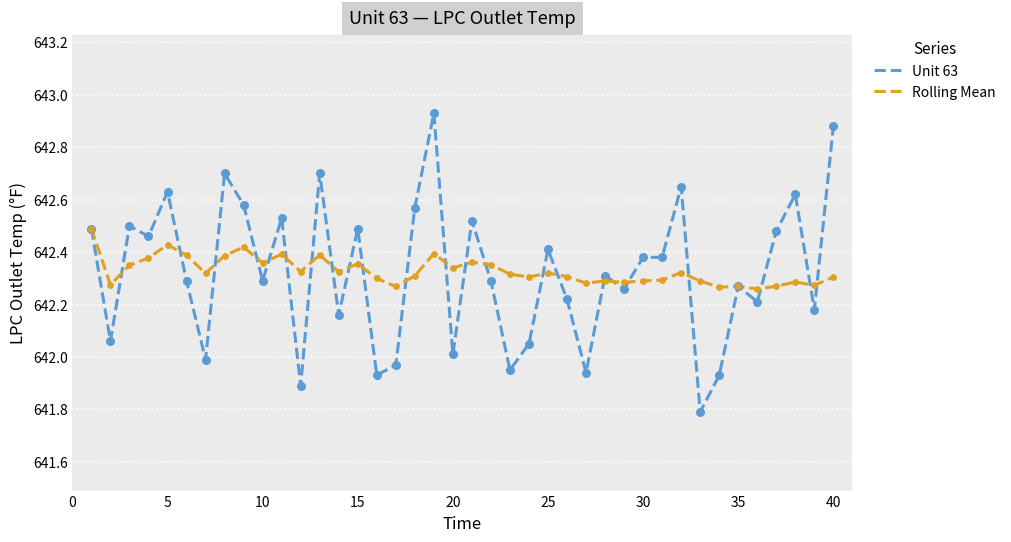

Which series has the widest spread of values?

Unit 63